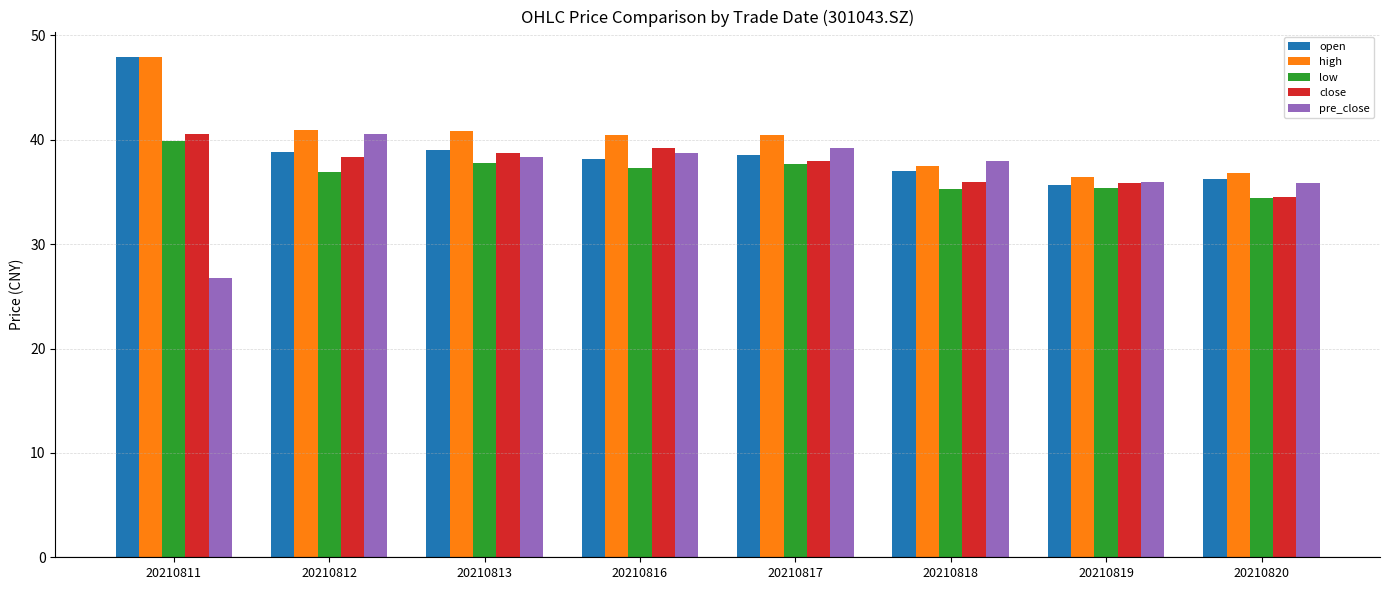

What is the spread (max minus min) of values at 20210819?

1.0